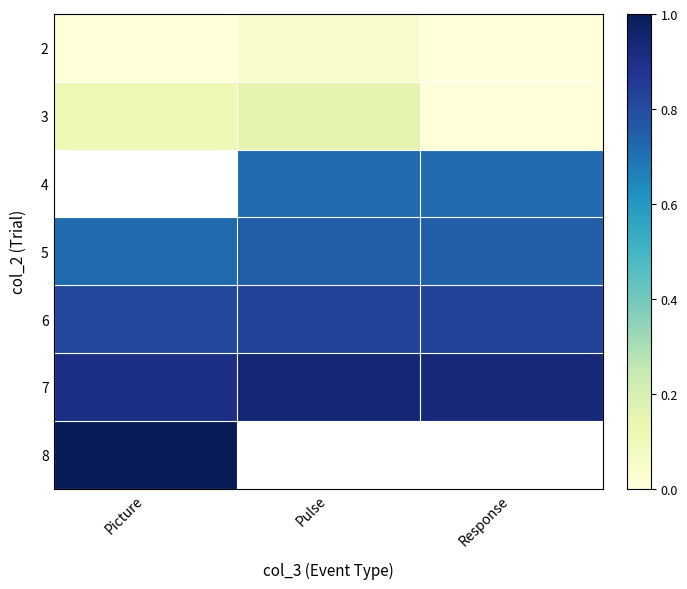

The 8 series shows 1.0 at Picture. True or false?

True